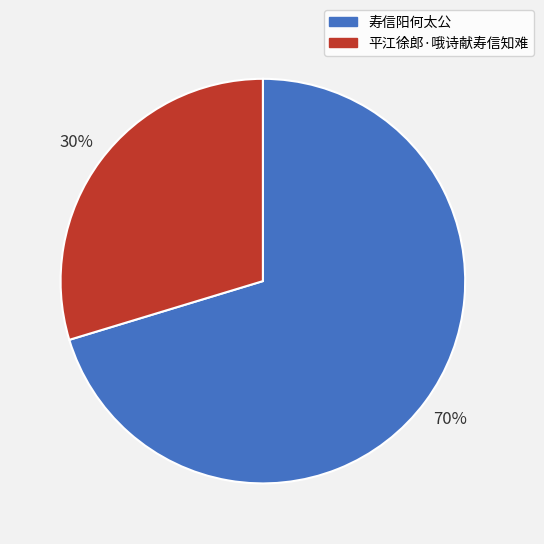

Which category has the biggest portion of the pie?

寿信阳何太公